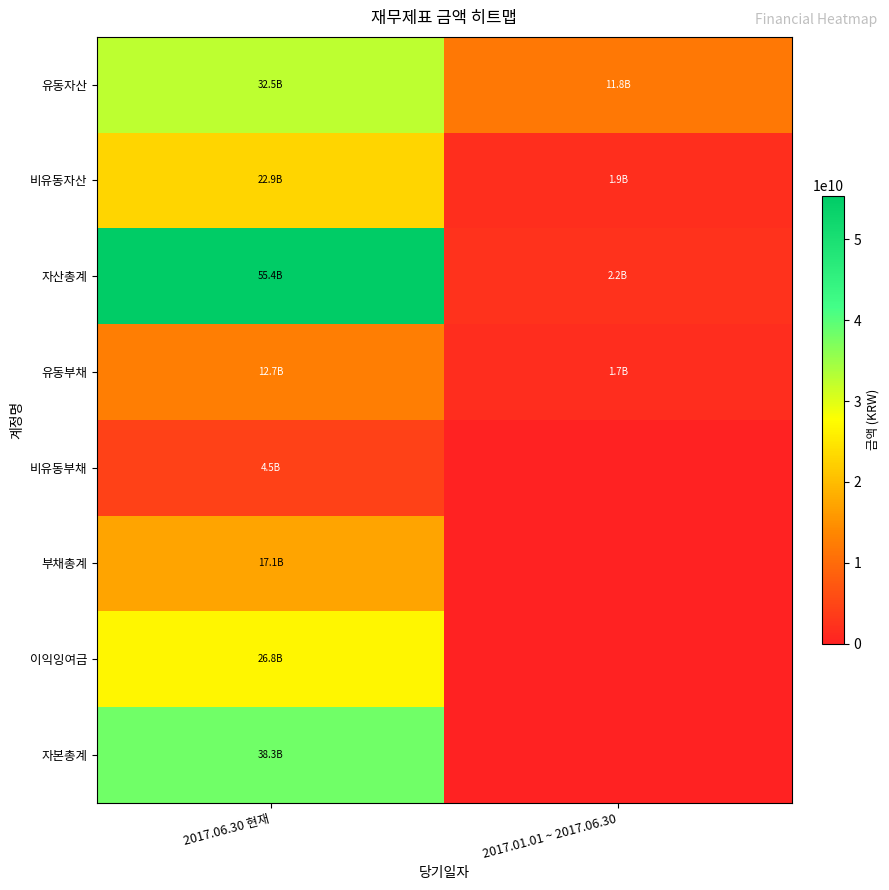

Reading left to right, extract all data points from this chart.

유동자산: 2017.06.30 현재=32493777080	2017.01.01 ~ 2017.06.30=11791270605
비유동자산: 2017.06.30 현재=22888150794	2017.01.01 ~ 2017.06.30=1878141089
자산총계: 2017.06.30 현재=55381927874	2017.01.01 ~ 2017.06.30=2232186884
유동부채: 2017.06.30 현재=12653767734	2017.01.01 ~ 2017.06.30=1671246047
비유동부채: 2017.06.30 현재=4452159904	2017.01.01 ~ 2017.06.30=0
부채총계: 2017.06.30 현재=17105927638	2017.01.01 ~ 2017.06.30=0
이익잉여금: 2017.06.30 현재=26786468650	2017.01.01 ~ 2017.06.30=0
자본총계: 2017.06.30 현재=38276000236	2017.01.01 ~ 2017.06.30=0